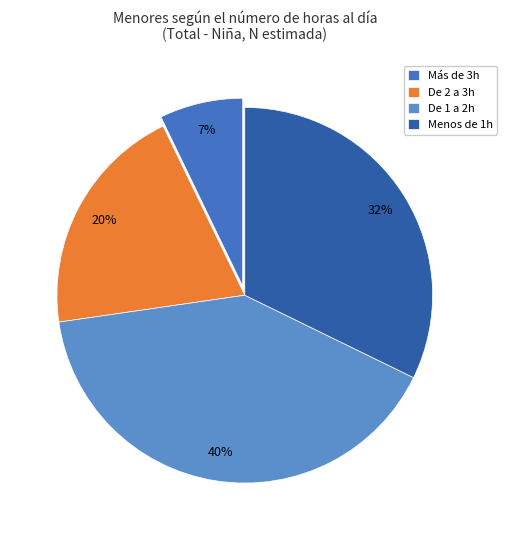

Is the sum of Menos de 1h and De 1 a 2h greater than half?

Yes